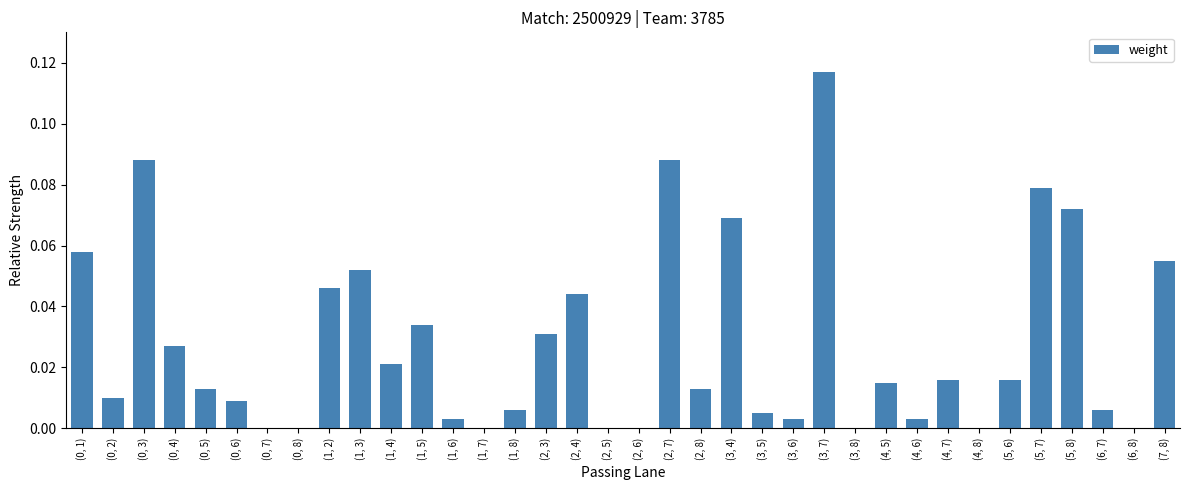

What is the change in value from (0, 7) to (3, 7)?

+0.1